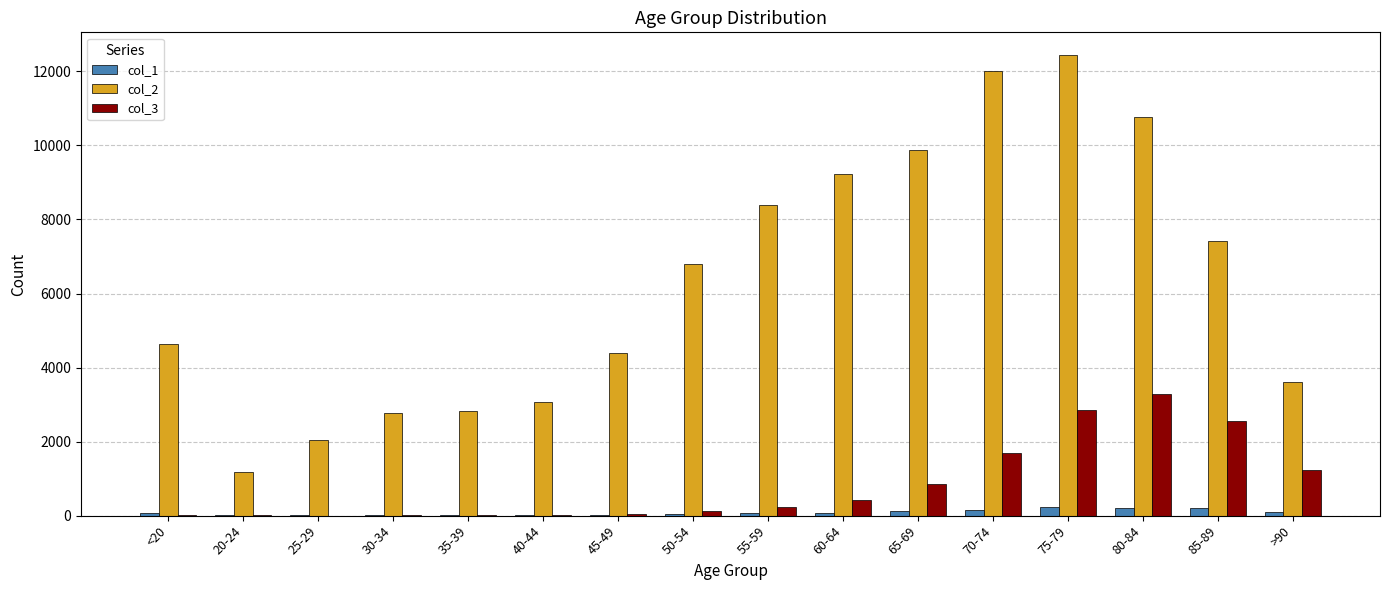

How many distinct data groups are displayed?

3